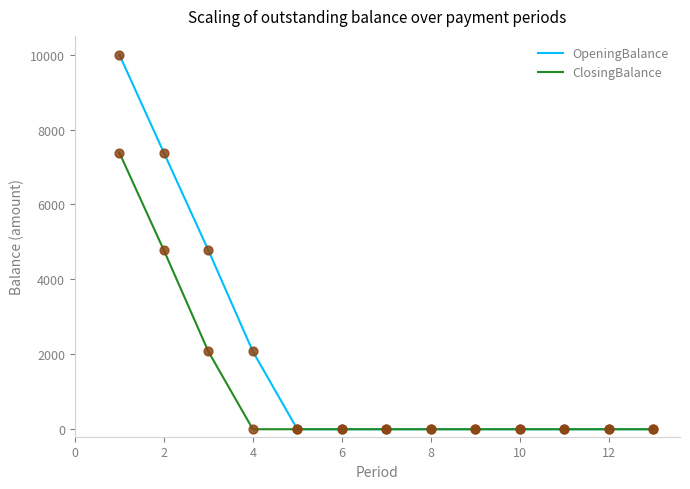

Which series has the widest spread of values?

OpeningBalance